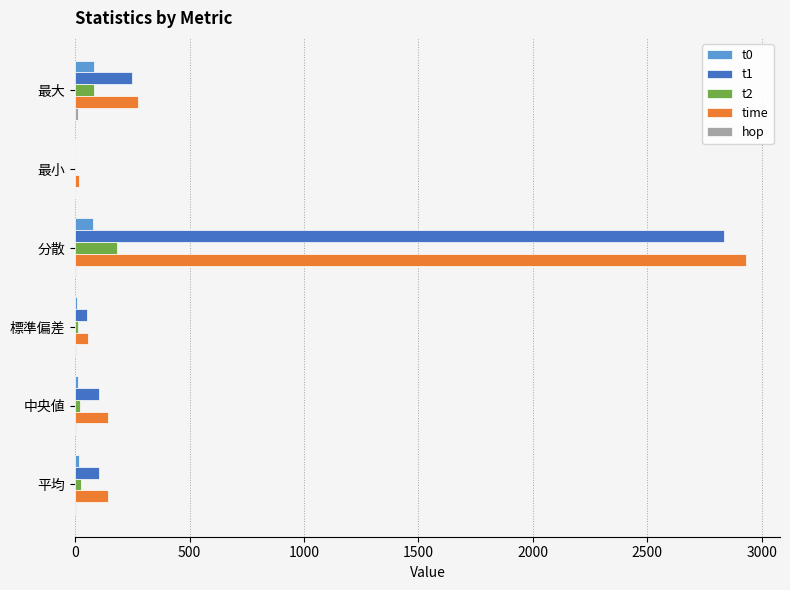

At which label is time closest to 1474?

最大